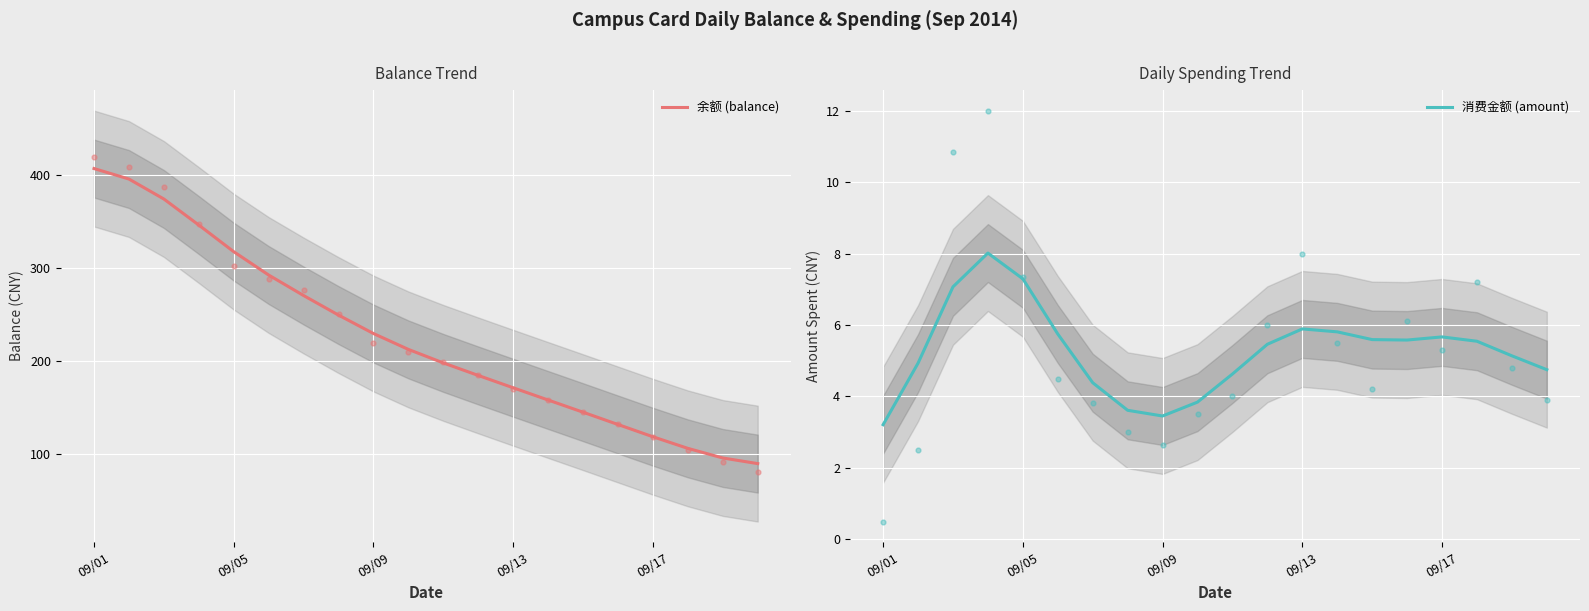

The 消费金额 (amount) series shows 12.3 at 09/05. True or false?

False